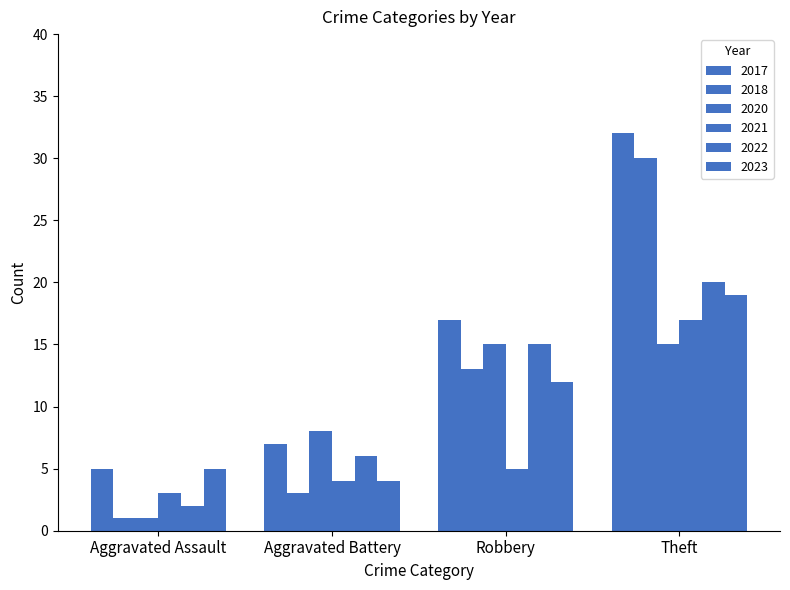

How many data points in 2018 are less than 13?

2